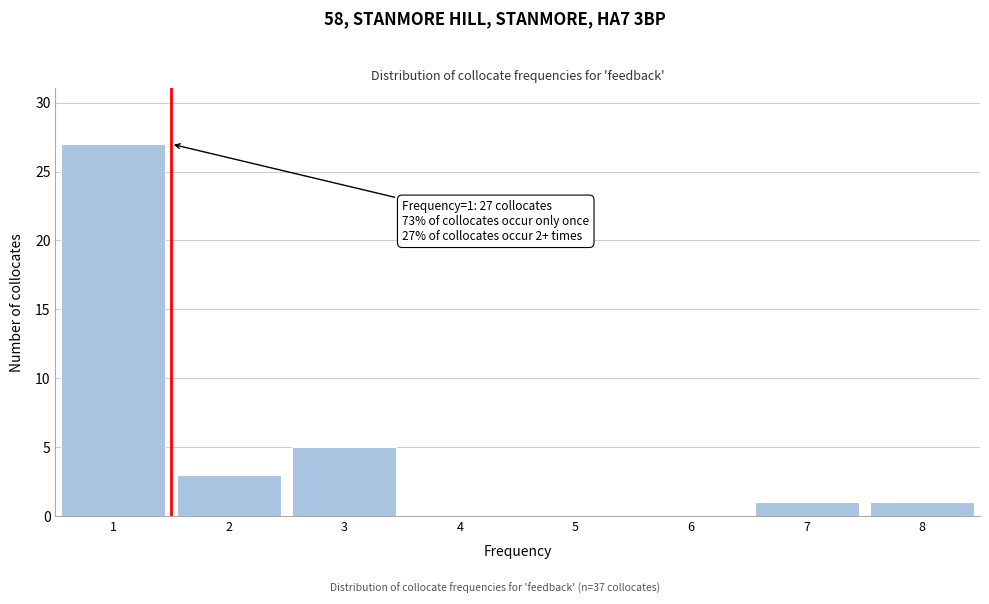

Which range on the x-axis has the tallest bar?

0.5 to 1.5